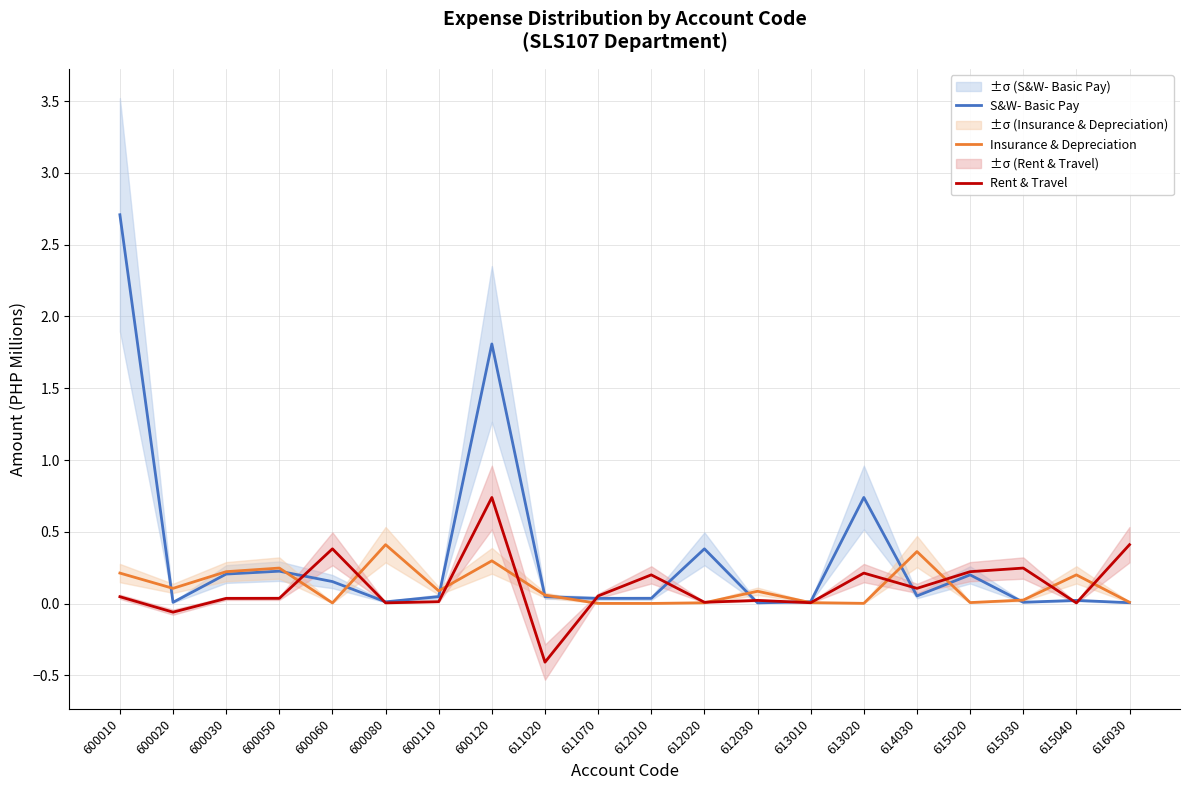

Reading left to right, transcribe all the data shown in this chart.

S&W- Basic Pay: 600010=2.7	600020=0.0	600030=0.2	600050=0.2	600060=0.2	600080=0.0	600110=0.0	600120=1.8	611020=0.0	611070=0.0	612010=0.0	612020=0.4	612030=0.0	613010=0.0	613020=0.7	614030=0.1	615020=0.2	615030=0.0	615040=0.0	616030=0.0
Insurance & Depreciation: 600010=0.2	600020=0.1	600030=0.2	600050=0.2	600060=0.0	600080=0.4	600110=0.1	600120=0.3	611020=0.1	611070=0.0	612010=0.0	612020=0.0	612030=0.1	613010=0.0	613020=0.0	614030=0.4	615020=0.0	615030=0.0	615040=0.2	616030=0.0
Rent & Travel: 600010=0.0	600020=-0.1	600030=0.0	600050=0.0	600060=0.4	600080=0.0	600110=0.0	600120=0.7	611020=-0.4	611070=0.1	612010=0.2	612020=0.0	612030=0.0	613010=0.0	613020=0.2	614030=0.1	615020=0.2	615030=0.2	615040=0.0	616030=0.4